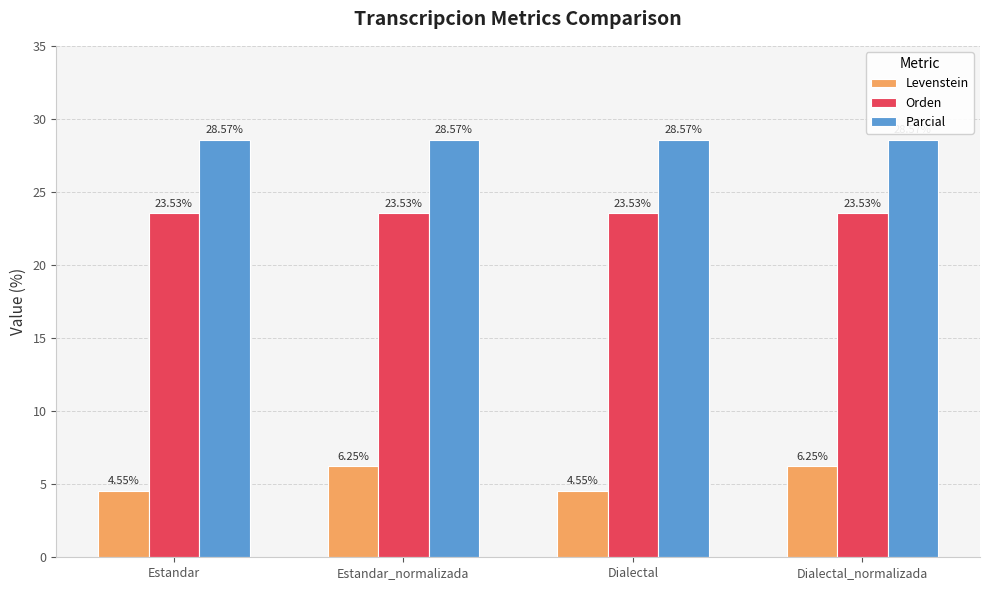

What is the sum of the Orden values at Estandar and Dialectal_normalizada?

47.1